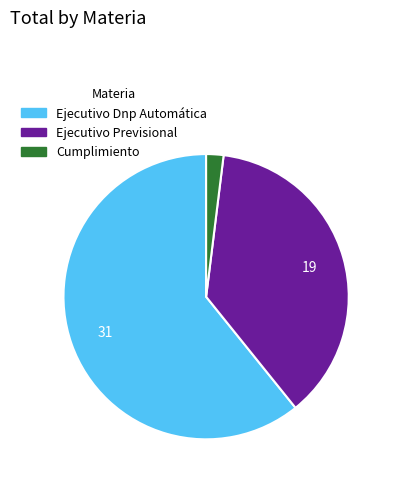

How many segments does this pie chart have?

3